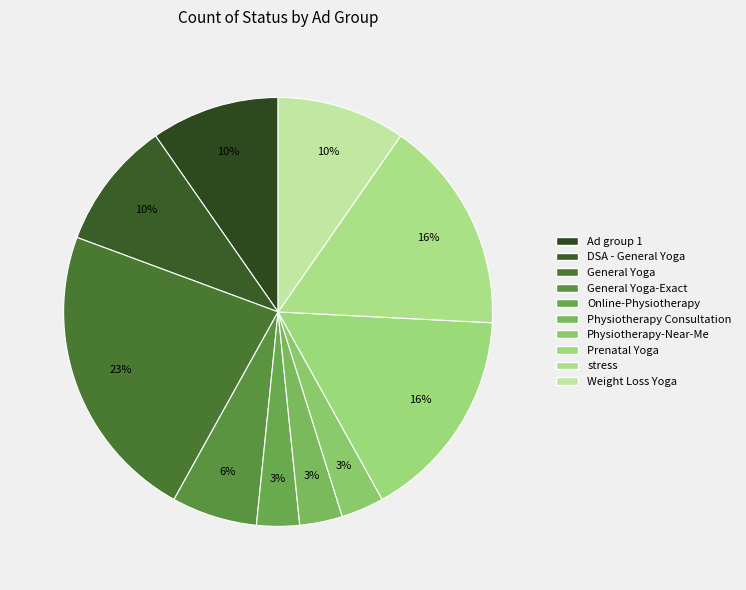

How many segments does this pie chart have?

10